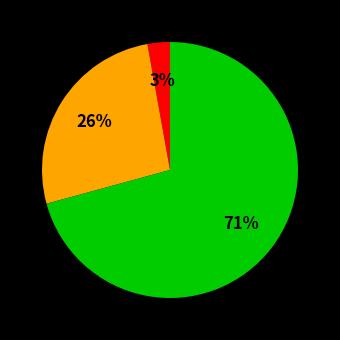

To the nearest percent, what is the average slice percentage?

33%